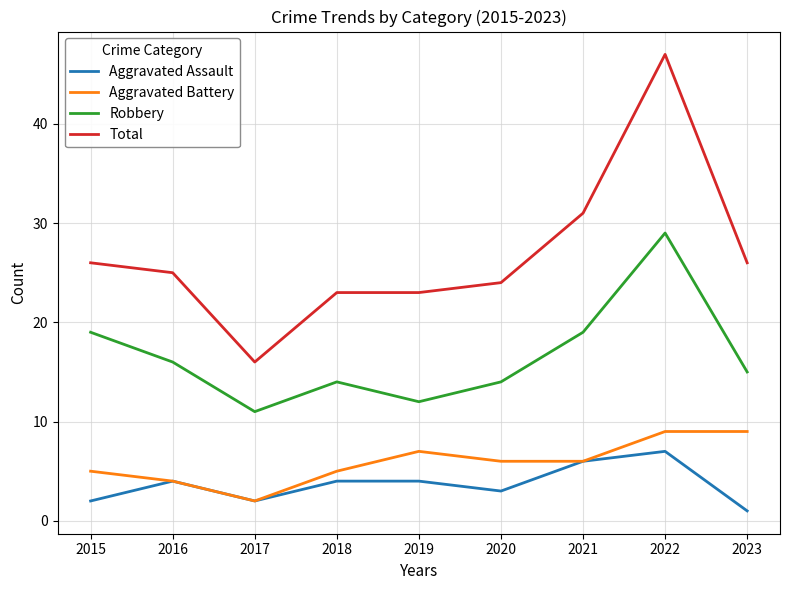

What is the greatest value displayed?

47